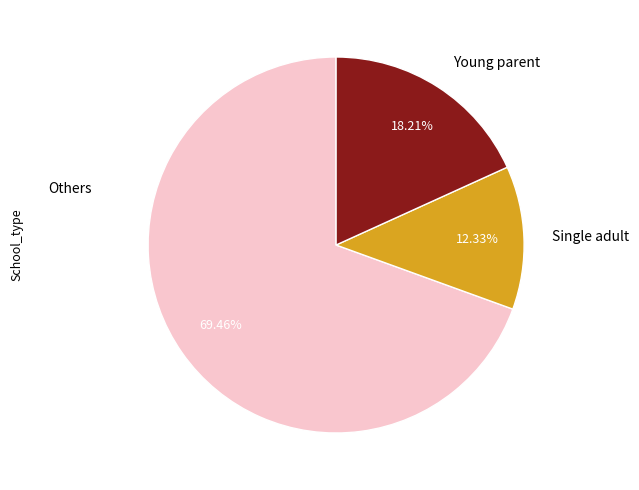

What is the majority slice?

Others